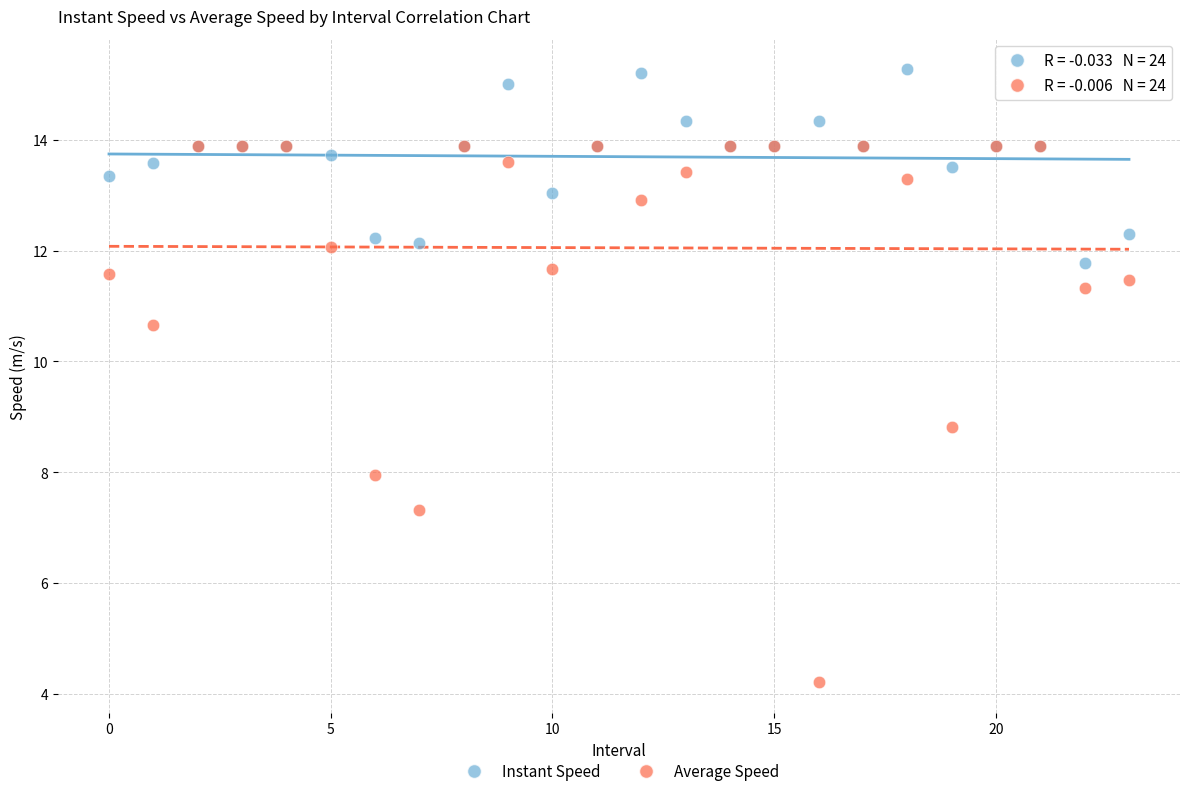

Across all series, what Y value is closest to 9?

8.8